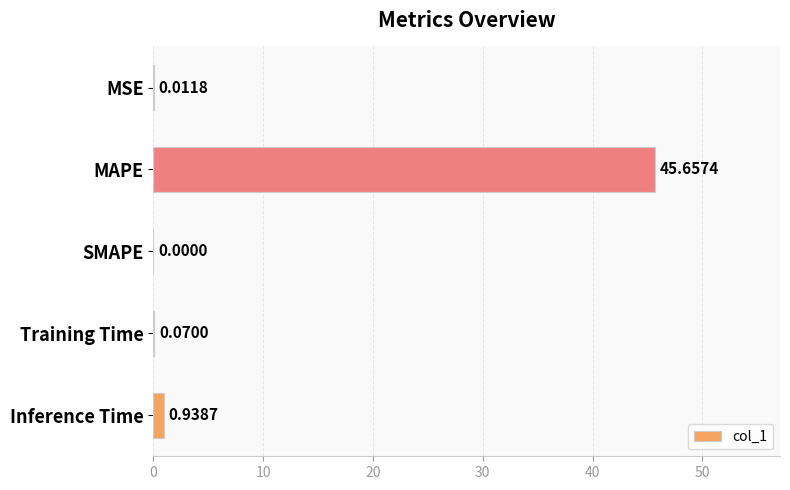

What is the change in value from MAPE to Inference Time?

-44.7